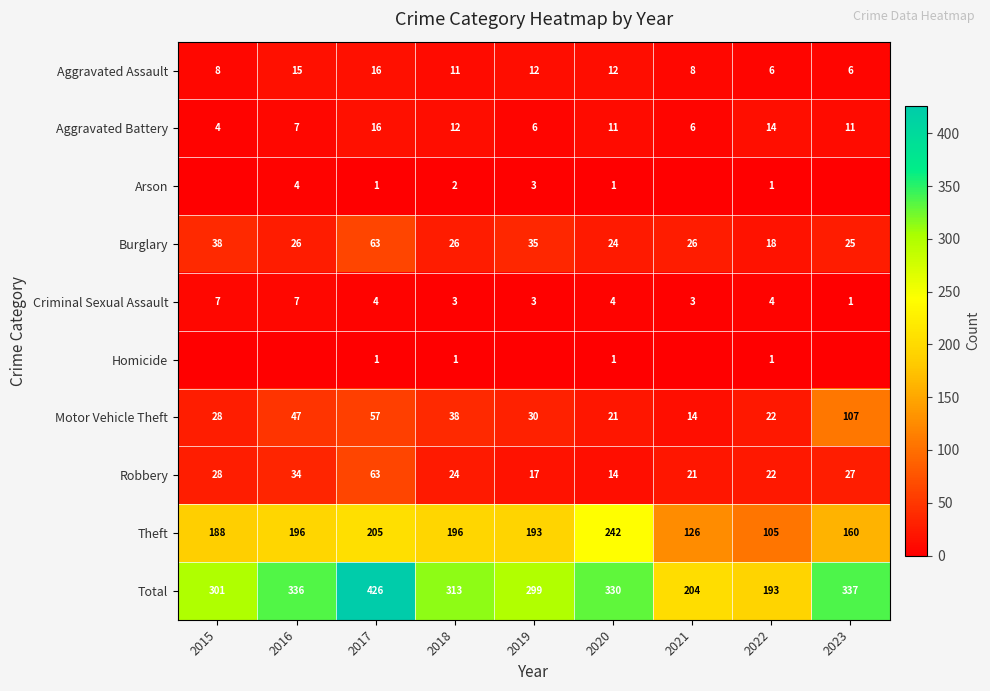

Is it true that Aggravated Battery equals 19 at 2023?

False